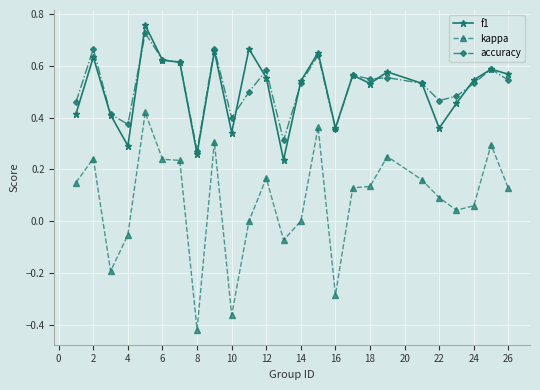

Which series has the largest range (max minus min)?

kappa